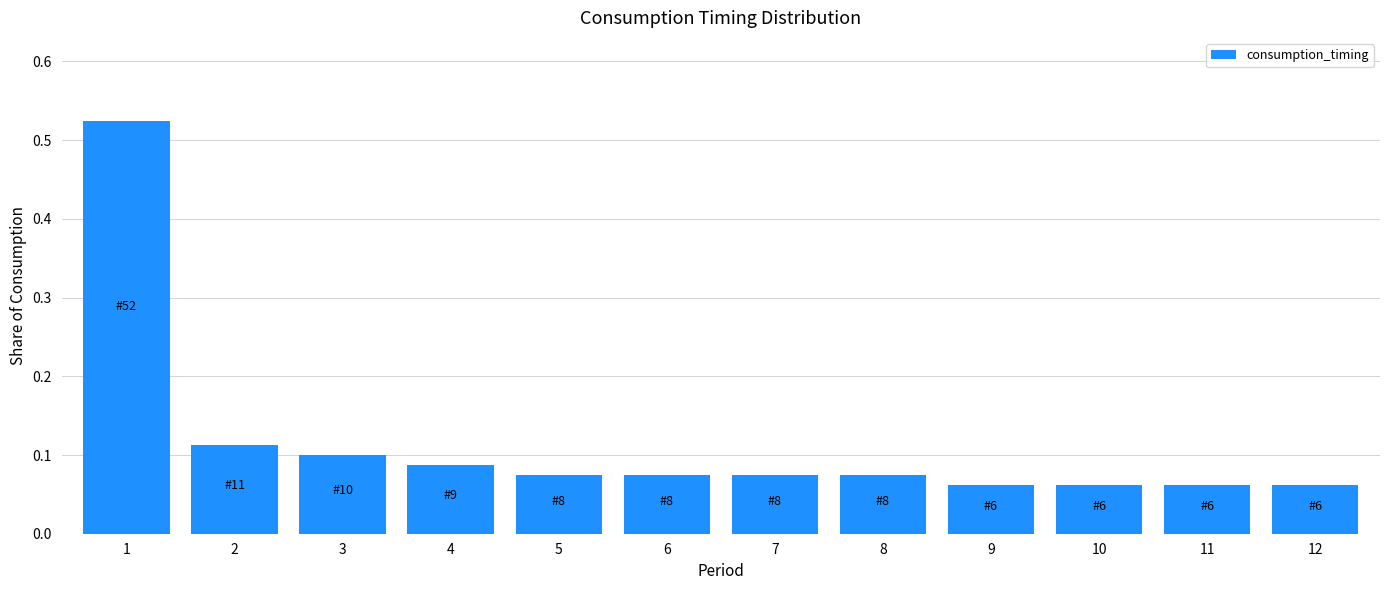

The value at 10 is 0.1. True or false?

True